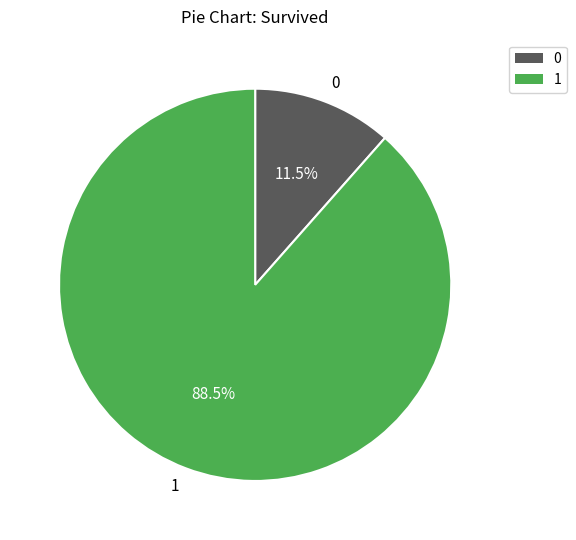

Rank the categories by value from highest to lowest.

1, 0